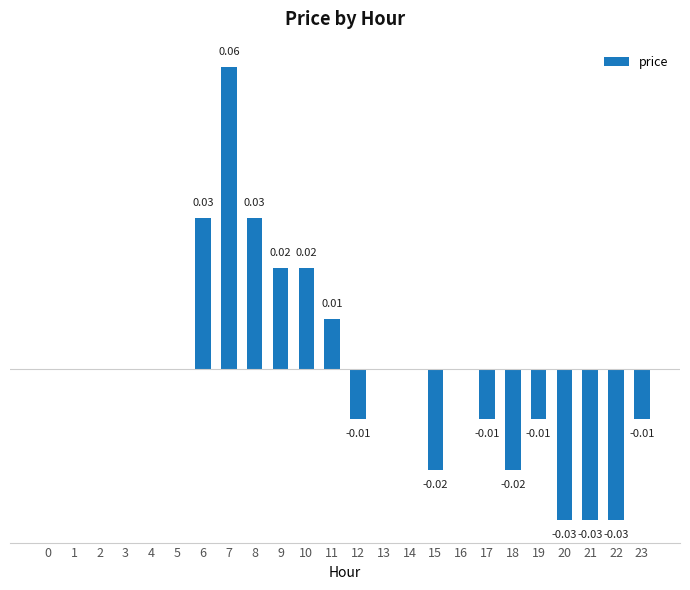

What is the difference between the second highest and second lowest values?

0.1